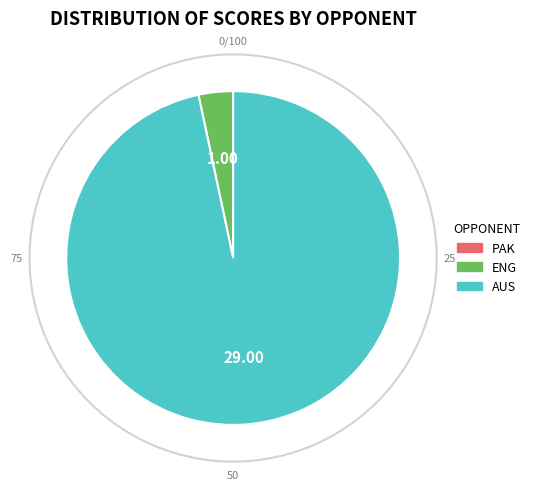

Is it true that AUS is 88% of the pie?

False